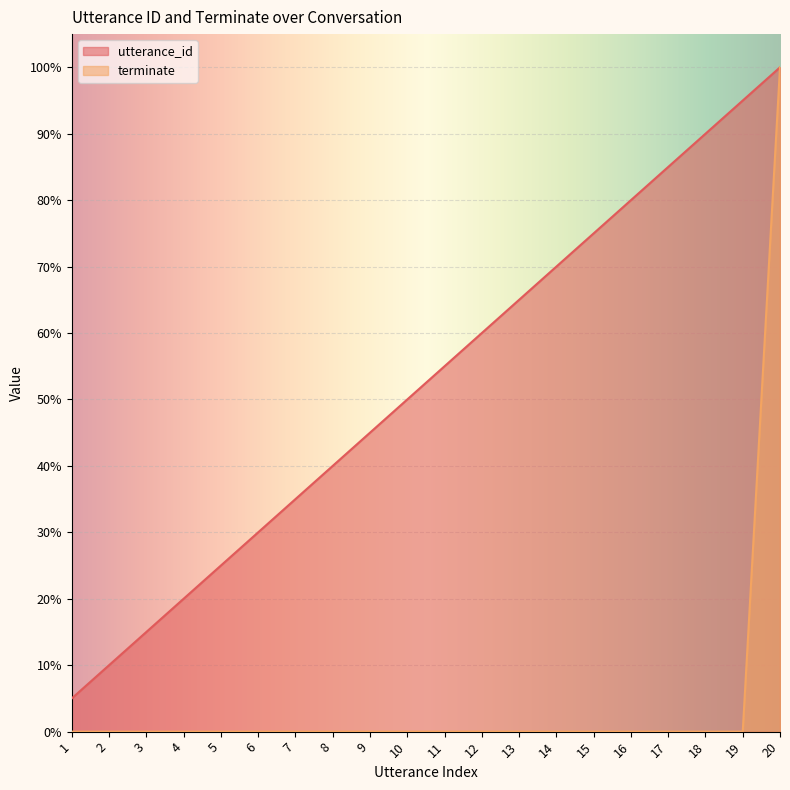

Reading right to left, transcribe all the data shown in this chart.

utterance_id: 20=100.0	19=95.0	18=90.0	17=85.0	16=80.0	15=75.0	14=70.0	13=65.0	12=60.0	11=55.0	10=50.0	9=45.0	8=40.0	7=35.0	6=30.0	5=25.0	4=20.0	3=15.0	2=10.0	1=5.0
terminate: 20=100.0	19=0.0	18=0.0	17=0.0	16=0.0	15=0.0	14=0.0	13=0.0	12=0.0	11=0.0	10=0.0	9=0.0	8=0.0	7=0.0	6=0.0	5=0.0	4=0.0	3=0.0	2=0.0	1=0.0